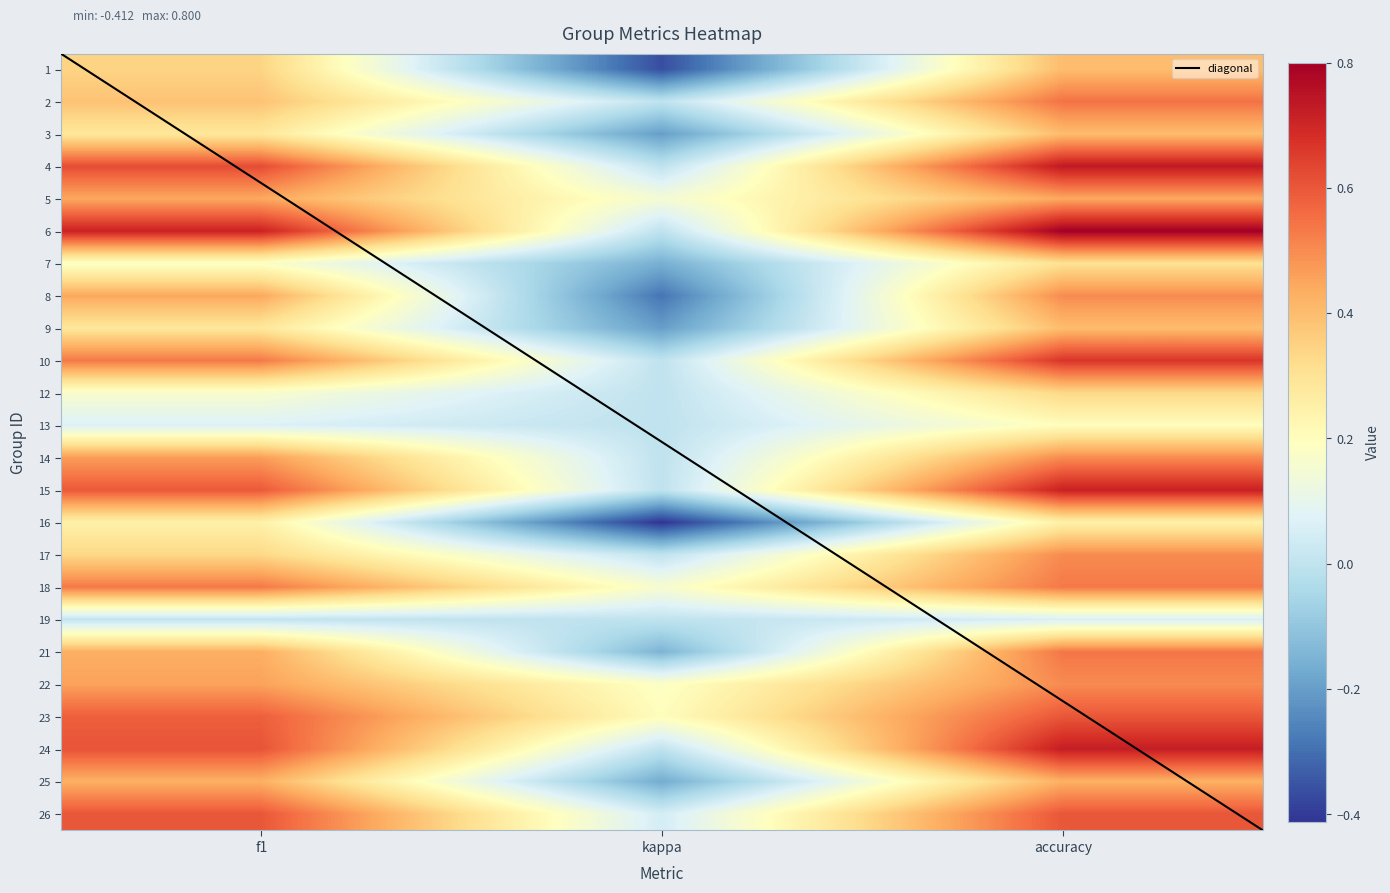

Which label corresponds to the largest value in the chart?

accuracy